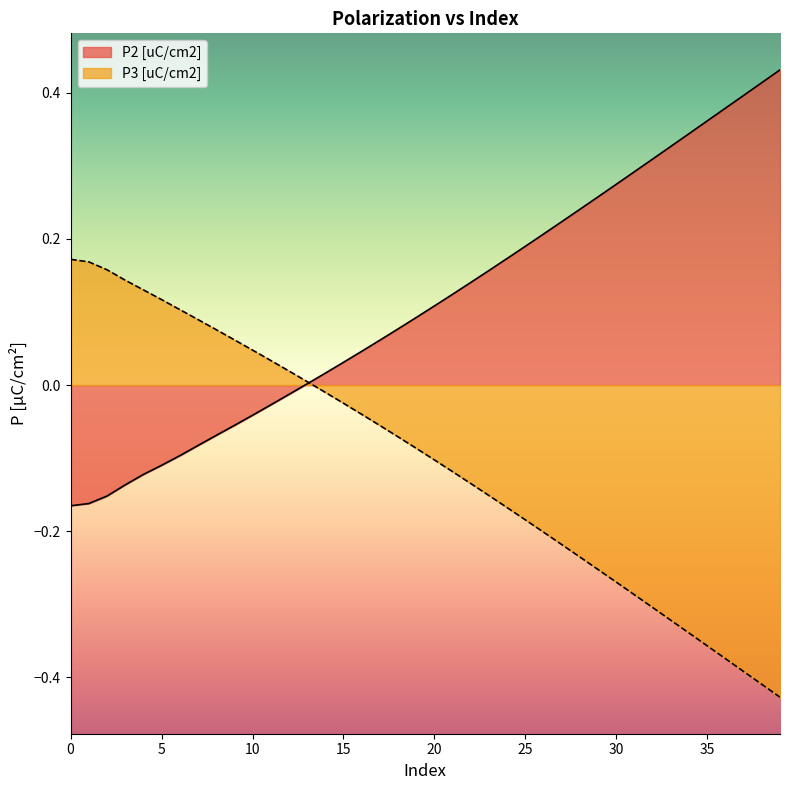

What is the spread (max minus min) of values at 25?

0.4